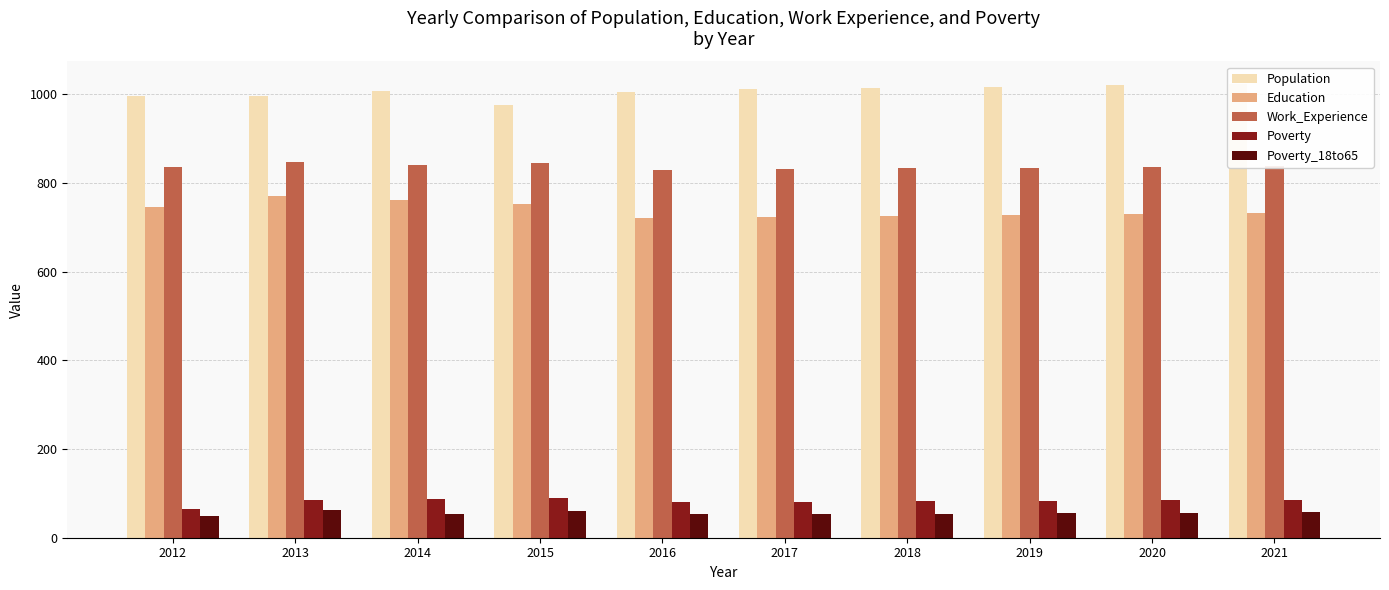

Is the value of Education at 2015 greater than the value of Population at 2020?

No